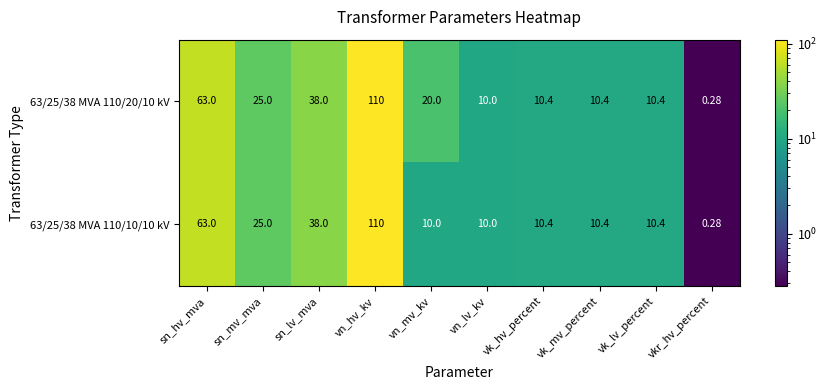

Where does the 63/25/38 MVA 110/20/10 kV series first go above 20?

sn_hv_mva